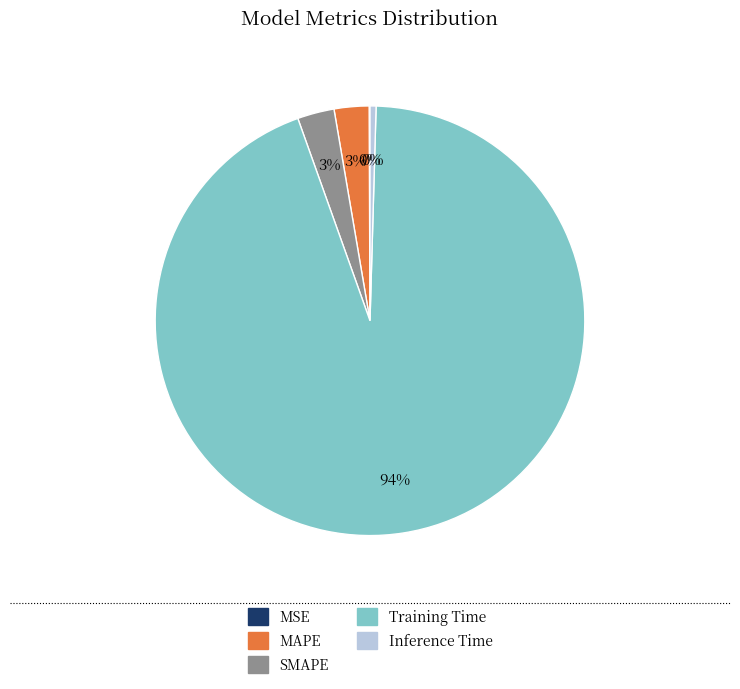

Does any single category account for the majority?

Yes